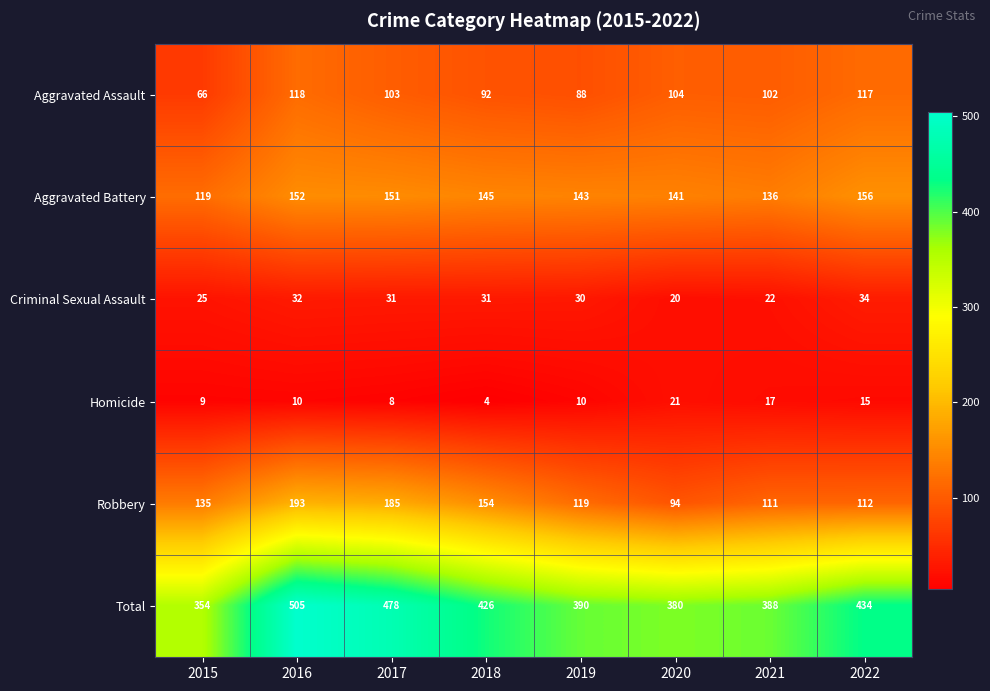

What is the sum of the Aggravated Battery values at 2019 and 2018?

288